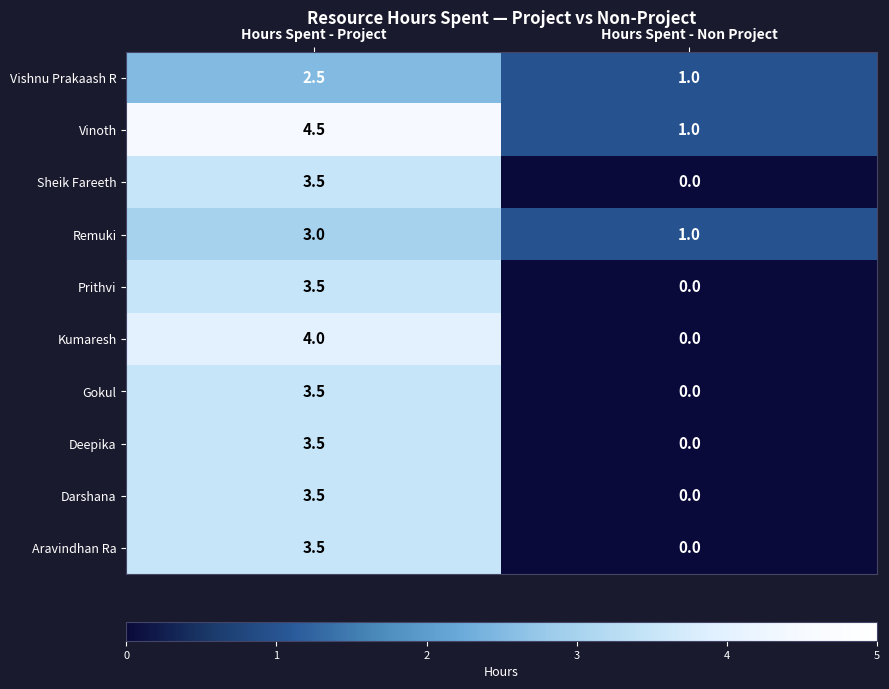

Reading right to left, what are all the values shown in this chart?

Vishnu Prakaash R: 1.0	2.5
Vinoth: 1.0	4.5
Sheik Fareeth: 0.0	3.5
Remuki: 1.0	3.0
Prithvi: 0.0	3.5
Kumaresh: 0.0	4.0
Gokul: 0.0	3.5
Deepika: 0.0	3.5
Darshana: 0.0	3.5
Aravindhan Ra: 0.0	3.5